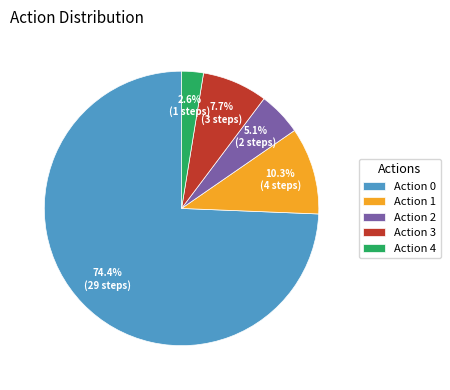

Is there any slice that represents more than half of the pie?

Yes